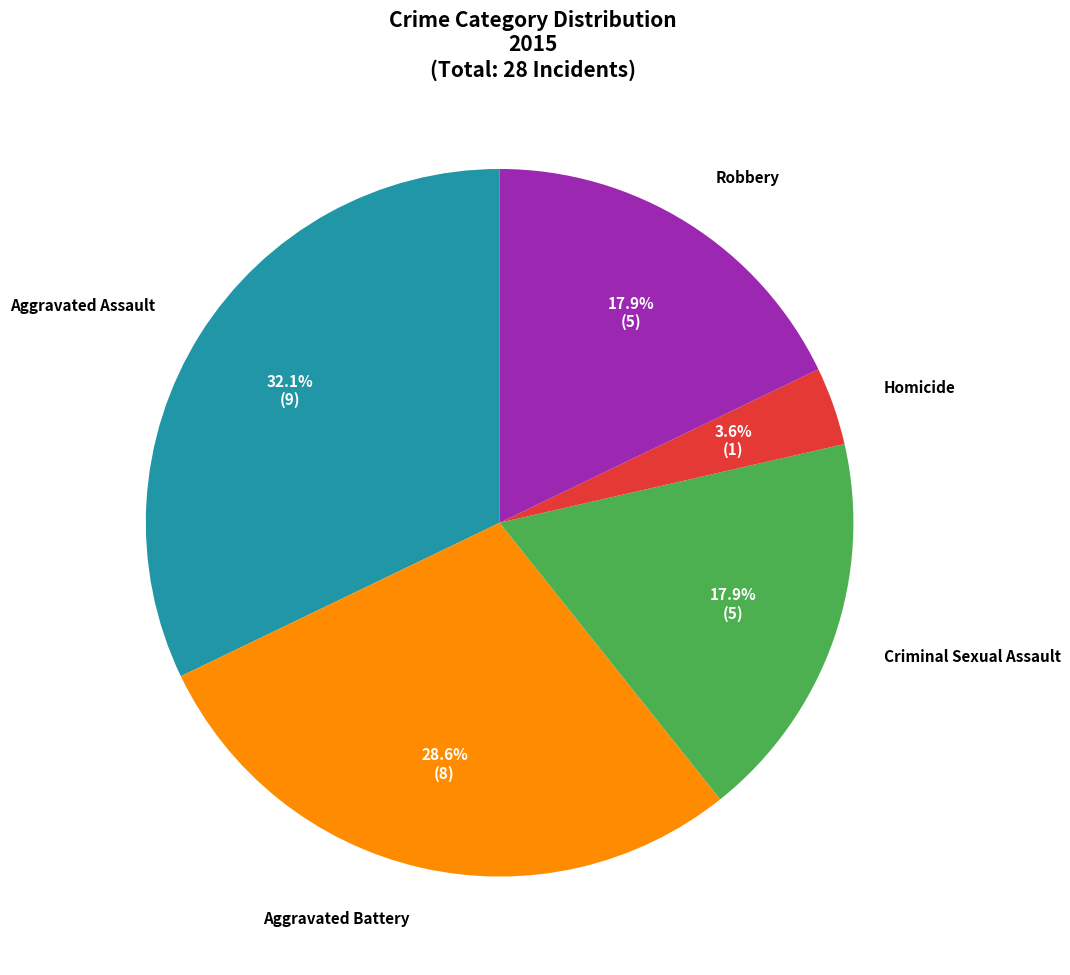

Is there a majority slice in this chart?

No